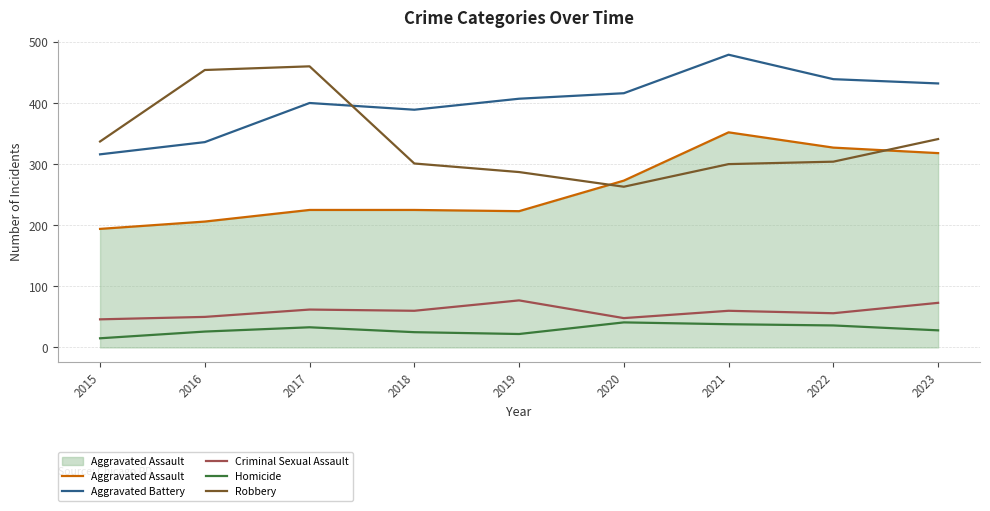

At 2020, list the series in order from largest to smallest.

Aggravated Battery, Aggravated Assault, Robbery, Criminal Sexual Assault, Homicide